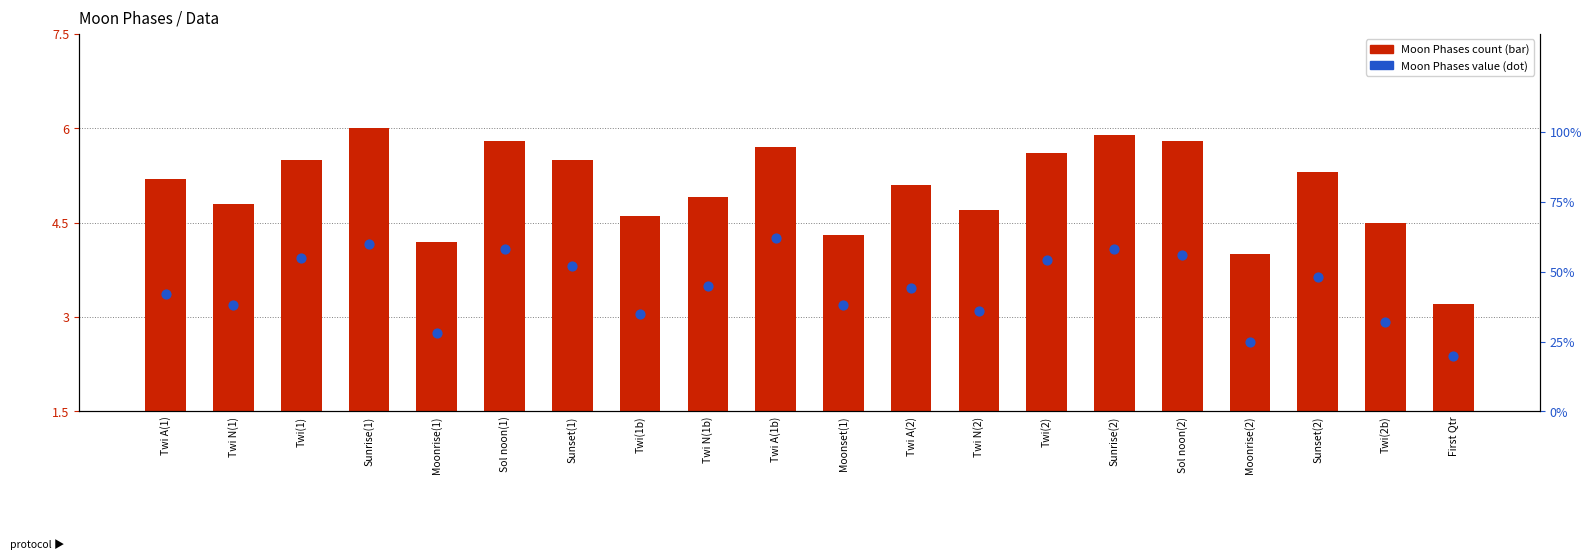

Which series contains the highest Y value?

Moon Phases count